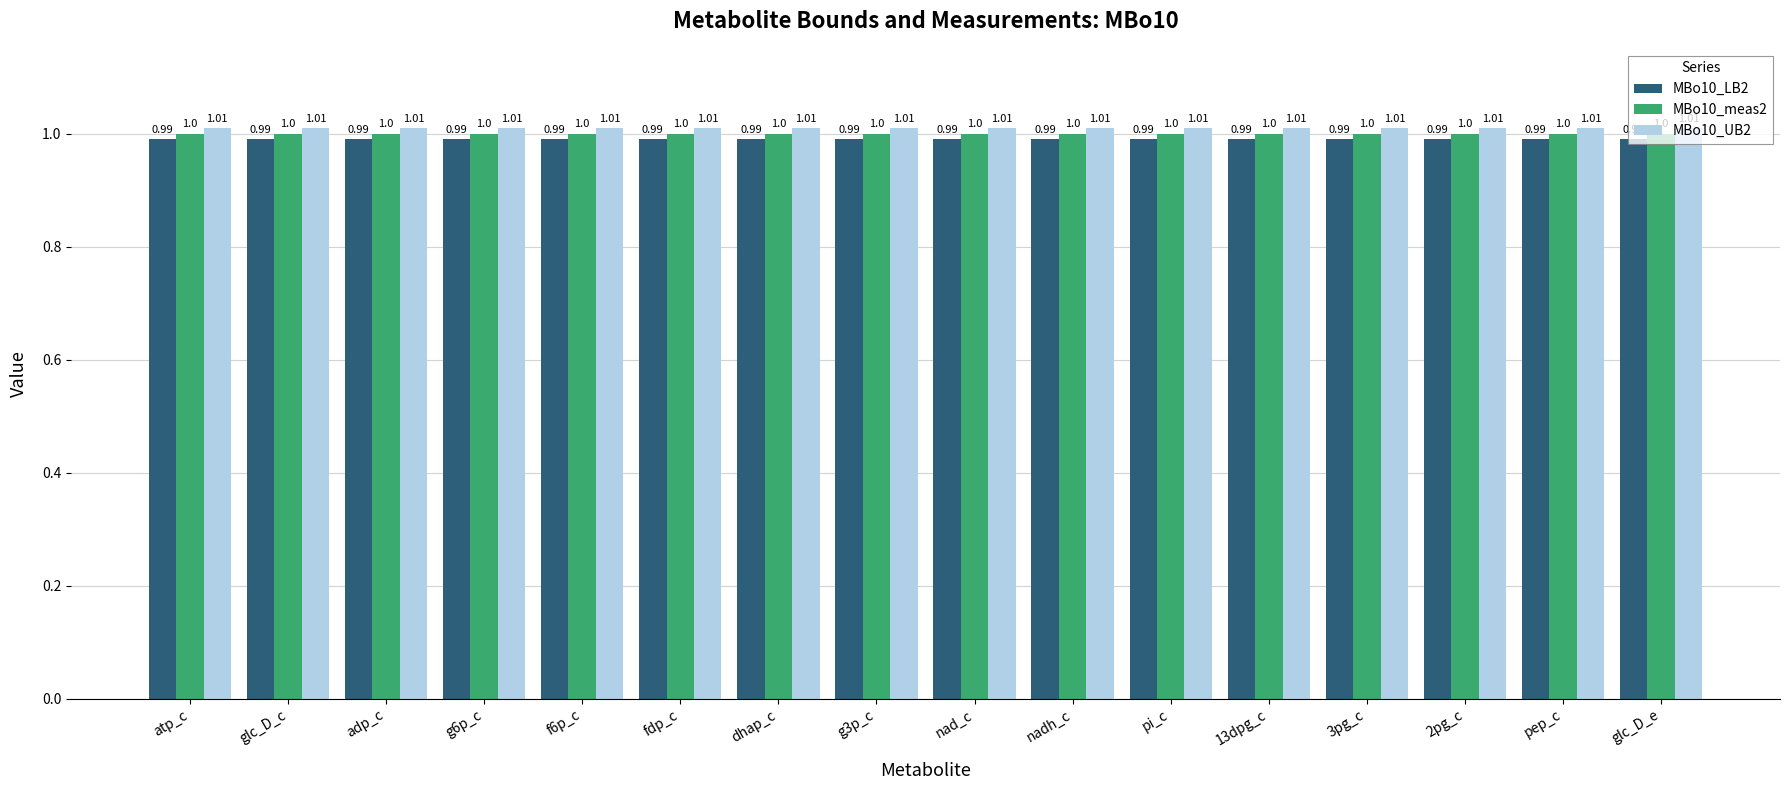

At how many categories does at least one series exceed 0?

16